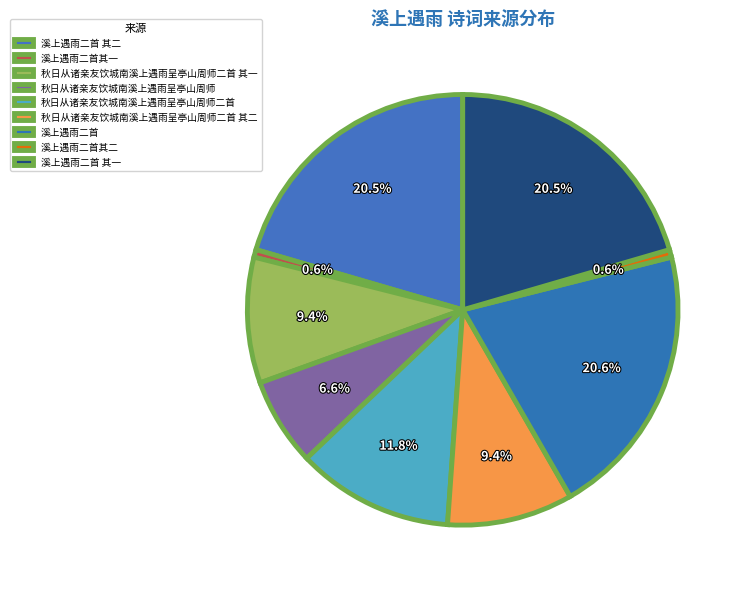

What is the total percentage of 秋日从诸亲友饮城南溪上遇雨呈亭山周师 and 秋日从诸亲友饮城南溪上遇雨呈亭山周师二首?

18.4%